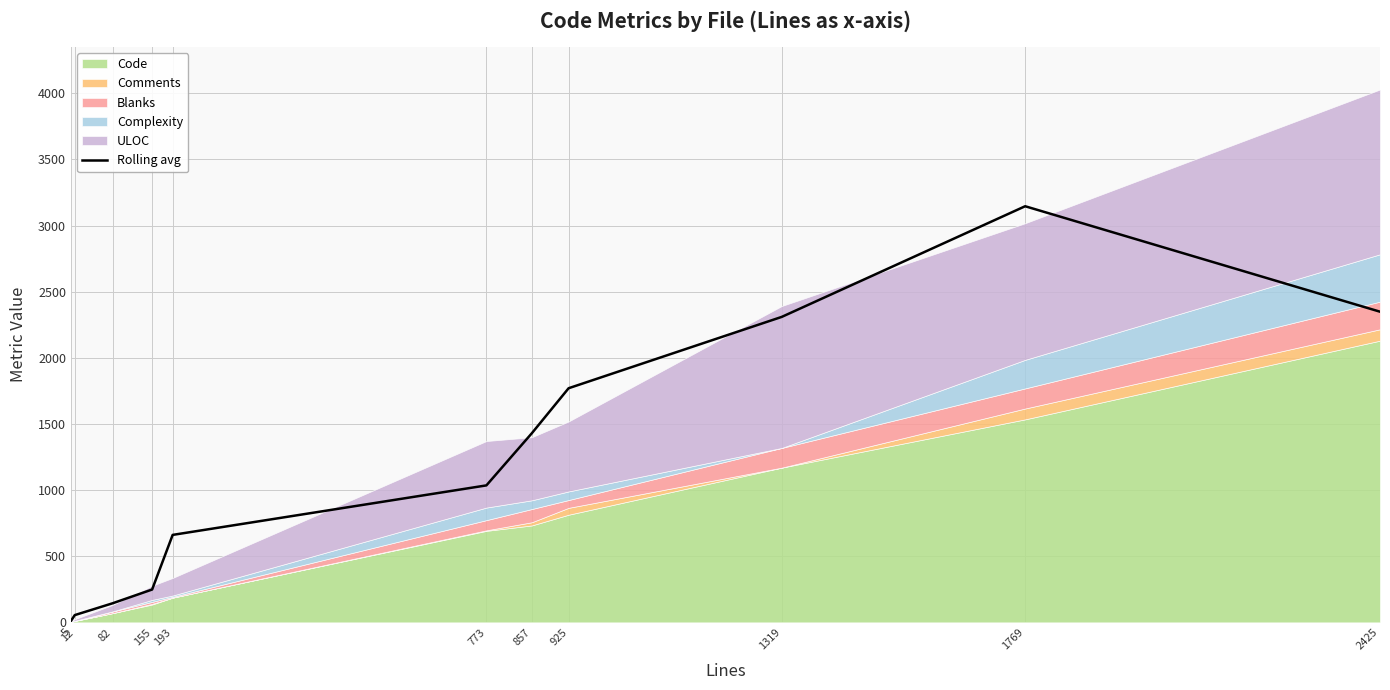

Reading left to right, transcribe all the data shown in this chart.

11.0	55.0	144.3	248.3	661.3	1035.7	1430.0	1770.3	2309.7	3146.3	2349.0